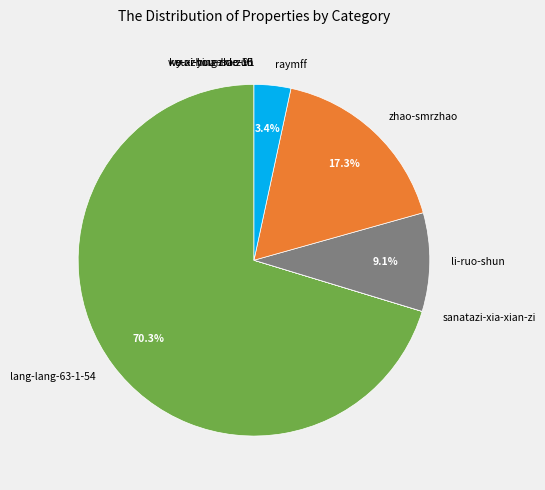

Is it true that li-ruo-shun is 9% of the pie?

True